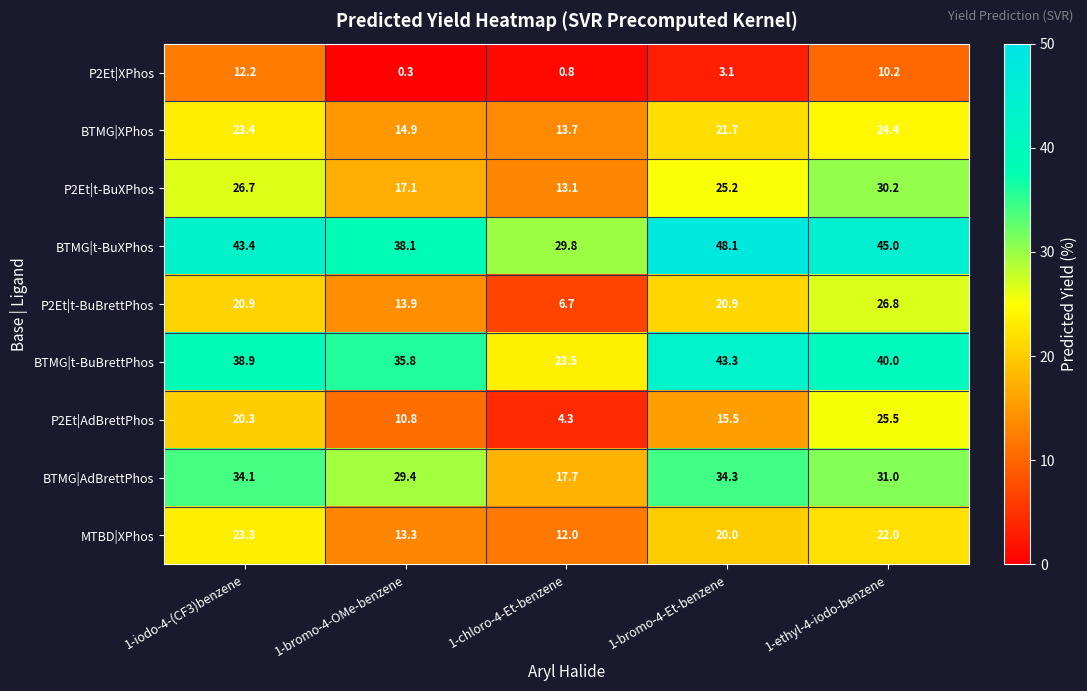

Is it true that MTBD|XPhos equals 12.0 at 1-chloro-4-Et-benzene?

True